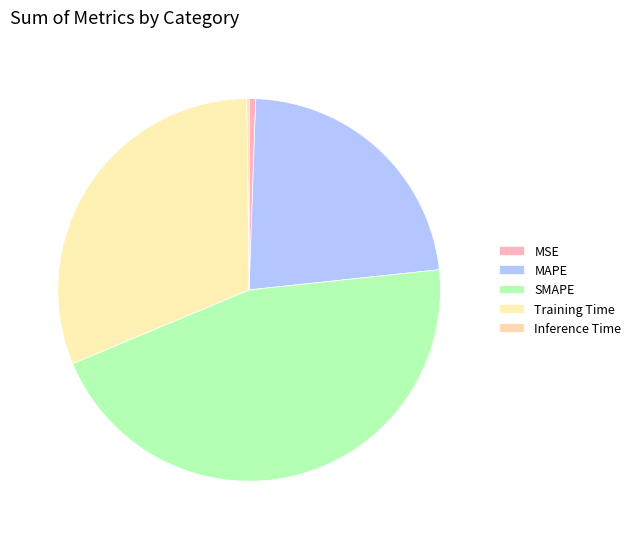

What percentage is the MAPE slice, to the nearest percent?

23%